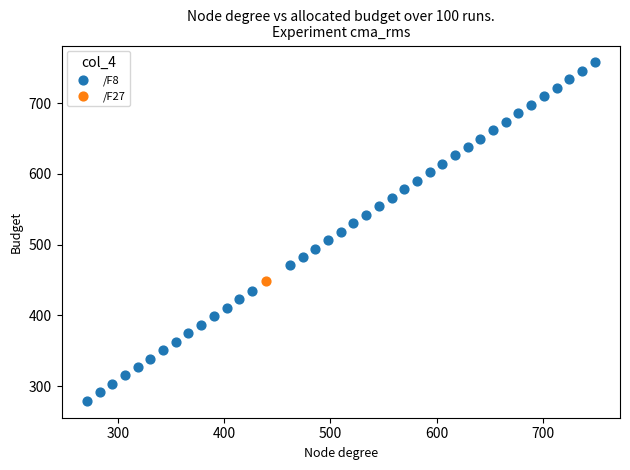

What are all the series names shown in the legend?

/F27, /F8